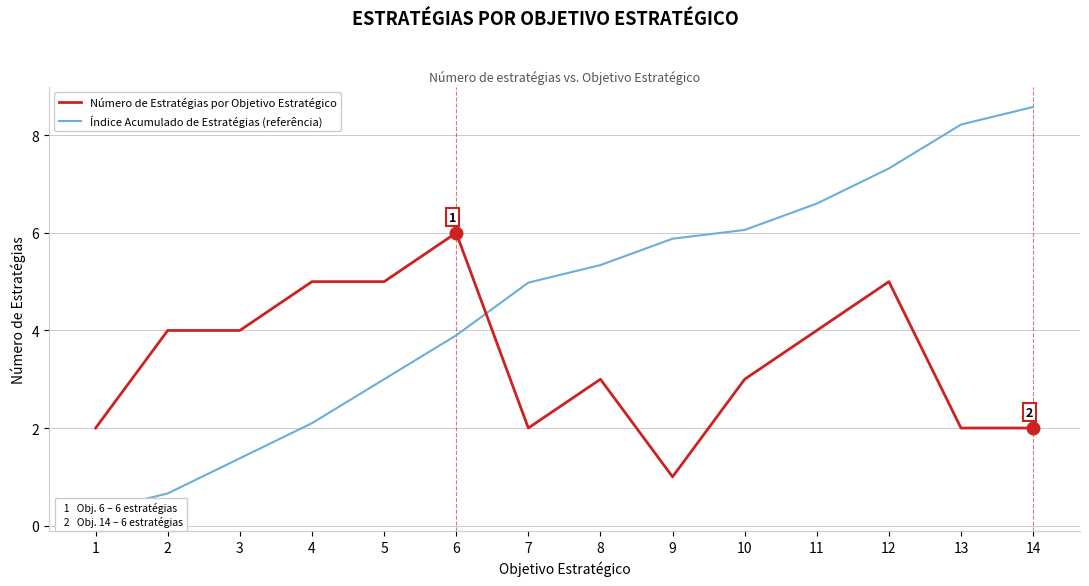

Between which two adjacent categories do Número de Estratégias por Objetivo Estratégico and Índice Acumulado de Estratégias (referência) first intersect?

6 and 7